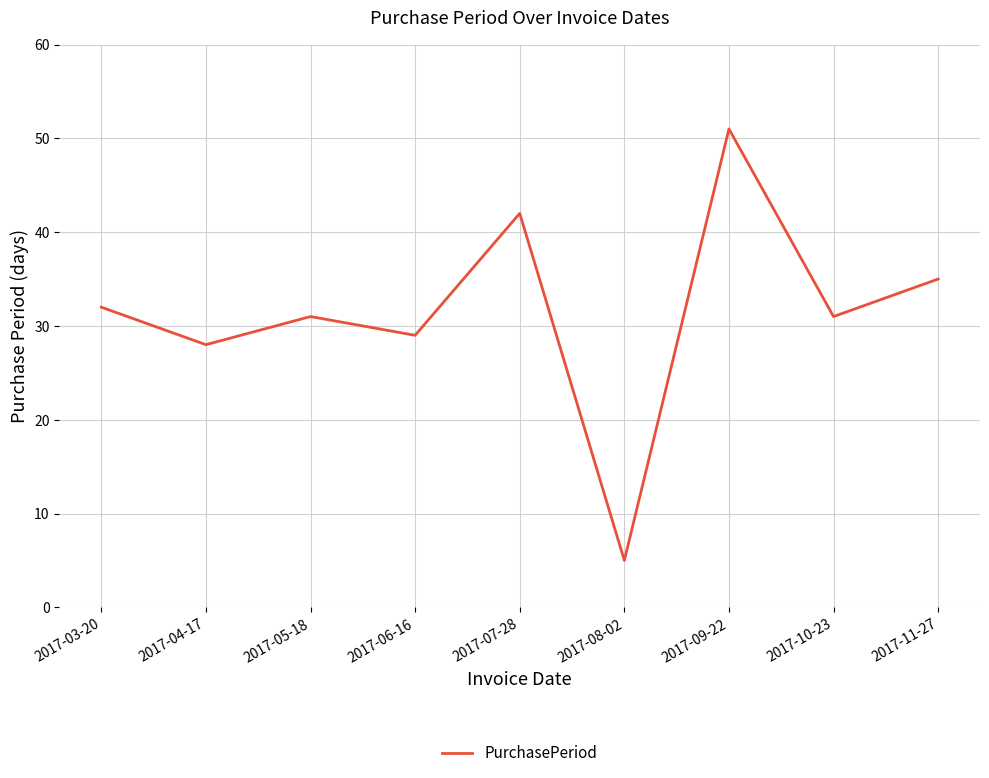

What position from the right is 2017-08-02?

4